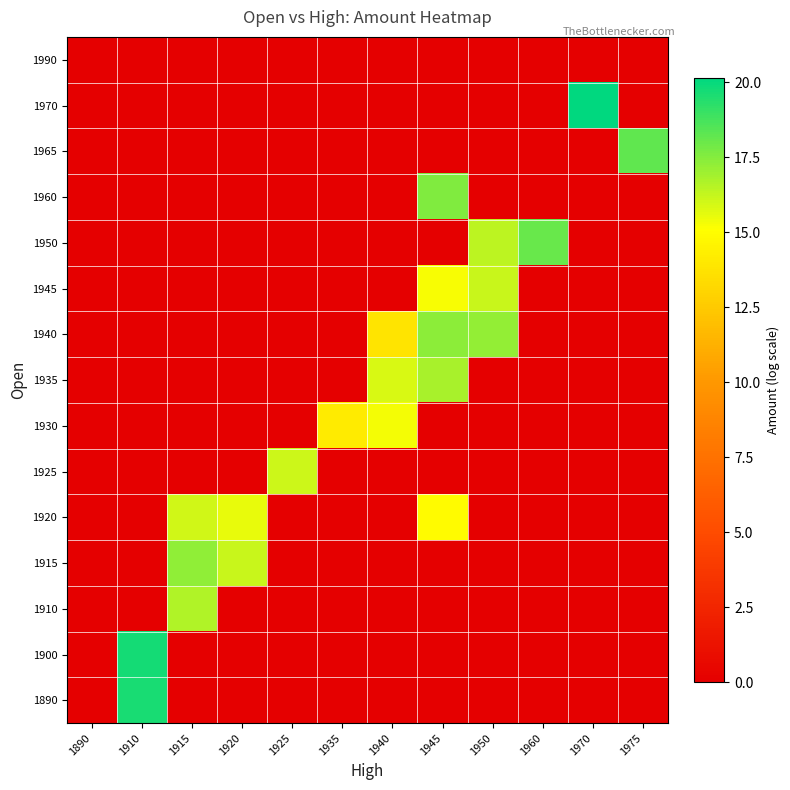

Reading left to right, extract all data points from this chart.

1890: 1890=0.0	1910=19.6	1915=0.0	1920=0.0	1925=0.0	1935=0.0	1940=0.0	1945=0.0	1950=0.0	1960=0.0	1970=0.0	1975=0.0
1900: 1890=0.0	1910=19.7	1915=0.0	1920=0.0	1925=0.0	1935=0.0	1940=0.0	1945=0.0	1950=0.0	1960=0.0	1970=0.0	1975=0.0
1910: 1890=0.0	1910=0.0	1915=16.7	1920=0.0	1925=0.0	1935=0.0	1940=0.0	1945=0.0	1950=0.0	1960=0.0	1970=0.0	1975=0.0
1915: 1890=0.0	1910=0.0	1915=17.3	1920=16.2	1925=0.0	1935=0.0	1940=0.0	1945=0.0	1950=0.0	1960=0.0	1970=0.0	1975=0.0
1920: 1890=0.0	1910=0.0	1915=16.1	1920=15.6	1925=0.0	1935=0.0	1940=0.0	1945=14.9	1950=0.0	1960=0.0	1970=0.0	1975=0.0
1925: 1890=0.0	1910=0.0	1915=0.0	1920=0.0	1925=16.1	1935=0.0	1940=0.0	1945=0.0	1950=0.0	1960=0.0	1970=0.0	1975=0.0
1930: 1890=0.0	1910=0.0	1915=0.0	1920=0.0	1925=0.0	1935=14.1	1940=15.3	1945=0.0	1950=0.0	1960=0.0	1970=0.0	1975=0.0
1935: 1890=0.0	1910=0.0	1915=0.0	1920=0.0	1925=0.0	1935=0.0	1940=15.8	1945=16.8	1950=0.0	1960=0.0	1970=0.0	1975=0.0
1940: 1890=0.0	1910=0.0	1915=0.0	1920=0.0	1925=0.0	1935=0.0	1940=13.8	1945=17.4	1950=17.2	1960=0.0	1970=0.0	1975=0.0
1945: 1890=0.0	1910=0.0	1915=0.0	1920=0.0	1925=0.0	1935=0.0	1940=0.0	1945=15.3	1950=16.2	1960=0.0	1970=0.0	1975=0.0
1950: 1890=0.0	1910=0.0	1915=0.0	1920=0.0	1925=0.0	1935=0.0	1940=0.0	1945=0.0	1950=16.4	1960=18.1	1970=0.0	1975=0.0
1960: 1890=0.0	1910=0.0	1915=0.0	1920=0.0	1925=0.0	1935=0.0	1940=0.0	1945=17.6	1950=0.0	1960=0.0	1970=0.0	1975=0.0
1965: 1890=0.0	1910=0.0	1915=0.0	1920=0.0	1925=0.0	1935=0.0	1940=0.0	1945=0.0	1950=0.0	1960=0.0	1970=0.0	1975=18.2
1970: 1890=0.0	1910=0.0	1915=0.0	1920=0.0	1925=0.0	1935=0.0	1940=0.0	1945=0.0	1950=0.0	1960=0.0	1970=20.2	1975=0.0
1990: 1890=0.0	1910=0.0	1915=0.0	1920=0.0	1925=0.0	1935=0.0	1940=0.0	1945=0.0	1950=0.0	1960=0.0	1970=0.0	1975=0.0